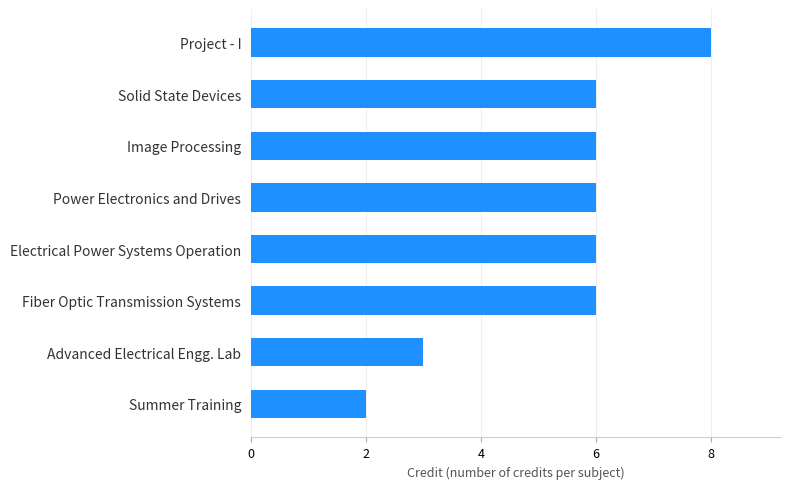

What value does the data have at Project - I?

8